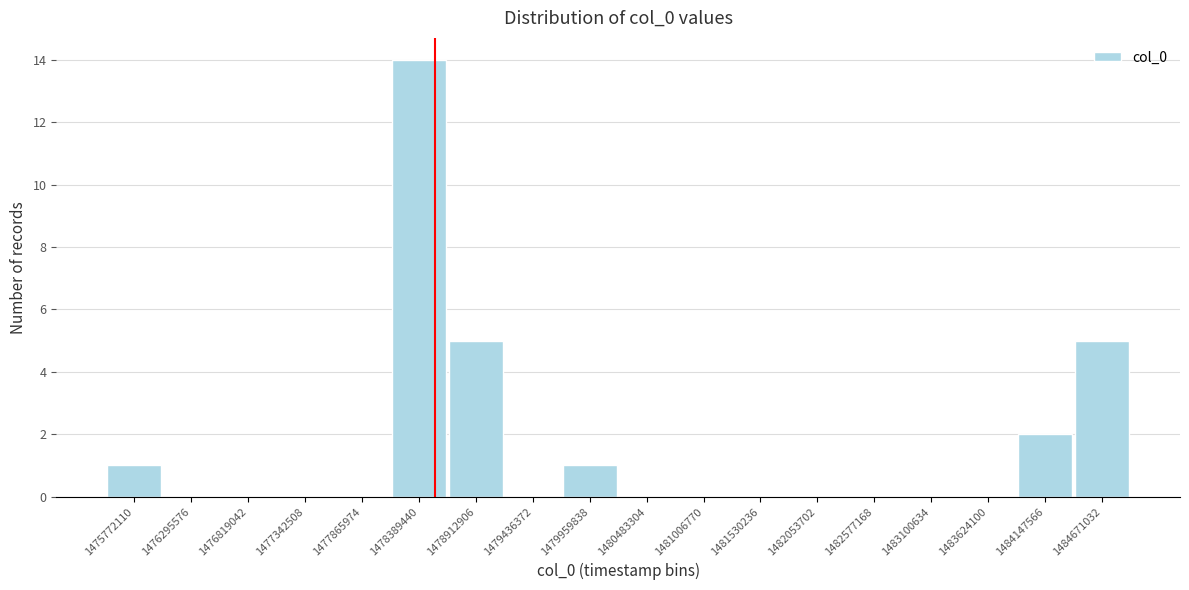

Reading left to right, transcribe all the data shown in this chart.

1475772110=1	1476295576=0	1476819042=0	1477342508=0	1477865974=0	1478389440=14	1478912906=5	1479436372=0	1479959838=1	1480483304=0	1481006770=0	1481530236=0	1482053702=0	1482577168=0	1483100634=0	1483624100=0	1484147566=2	1484671032=5